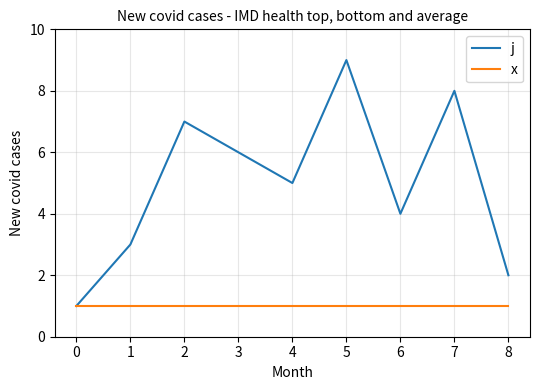

True or false: j has a value of 4 at 8.

False